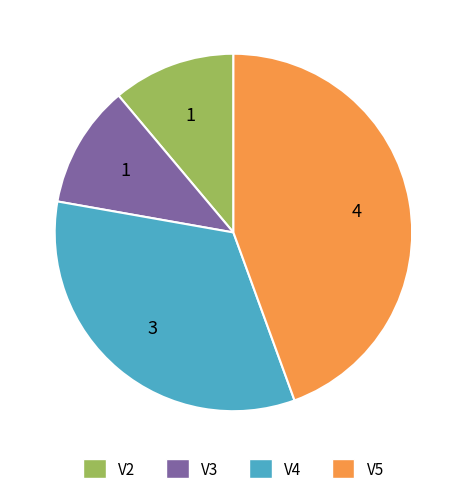

Is there any slice that represents more than half of the pie?

No